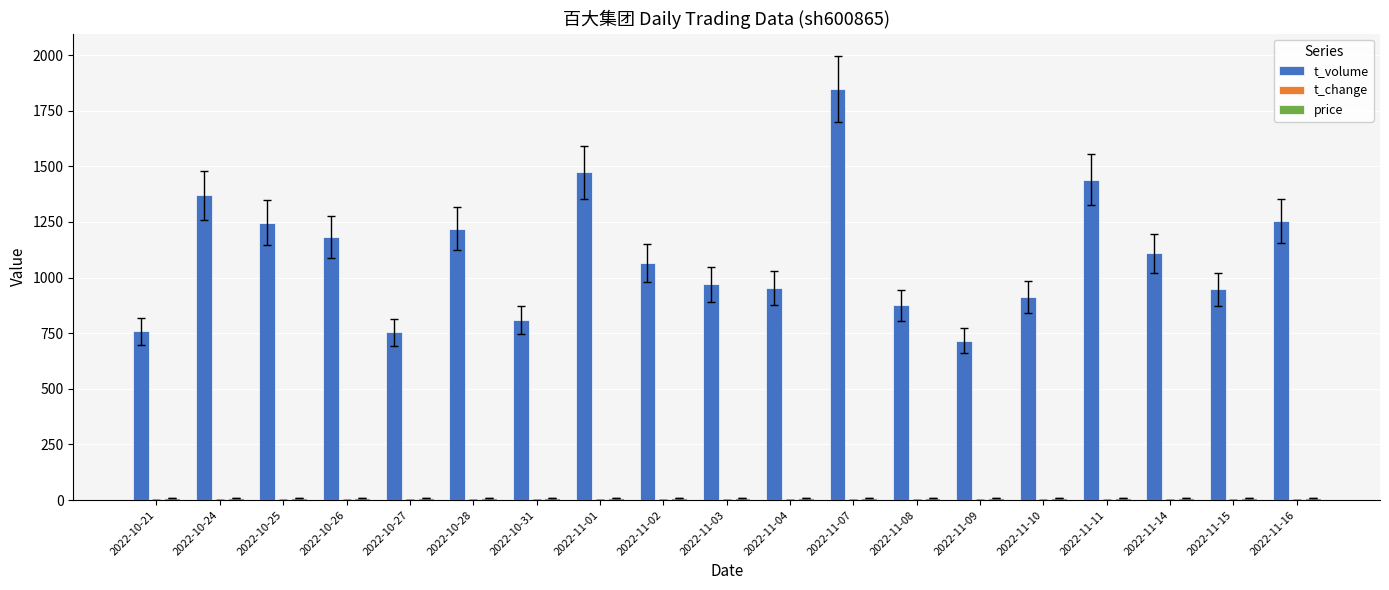

The value of t_volume at 2022-11-08 is 1231.3. True or false?

False